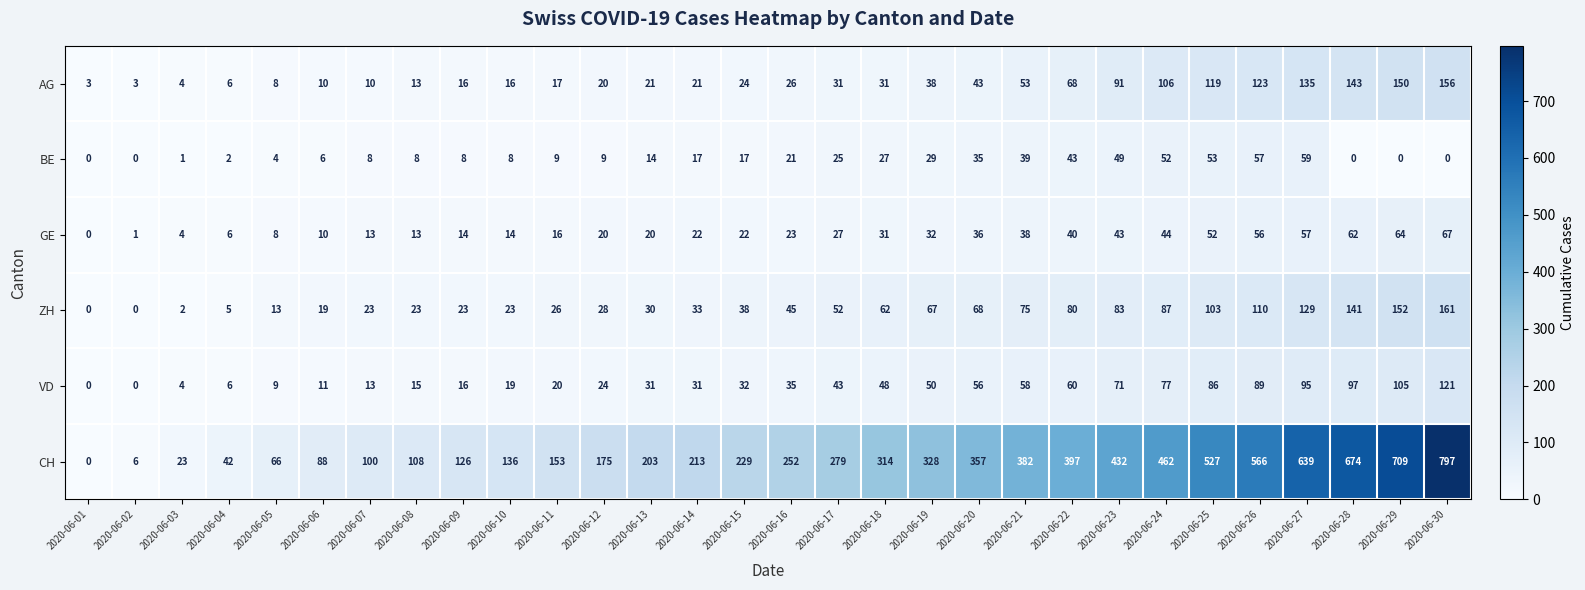

Which series has the largest range (max minus min)?

CH